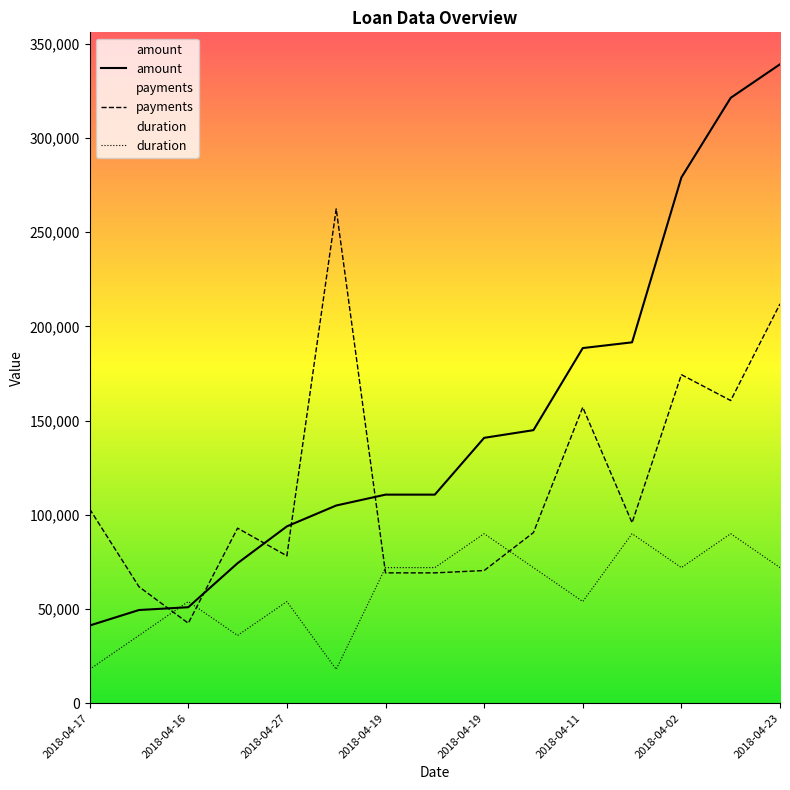

What is the difference between the maximum and minimum values in the duration series?

72000